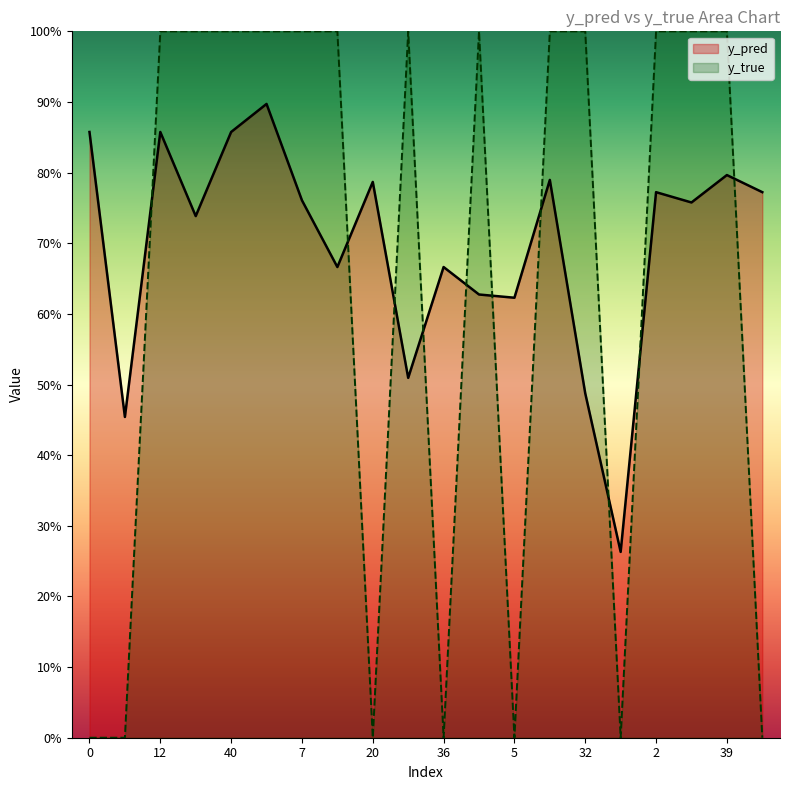

At which category is the sum across all series the highest?

50